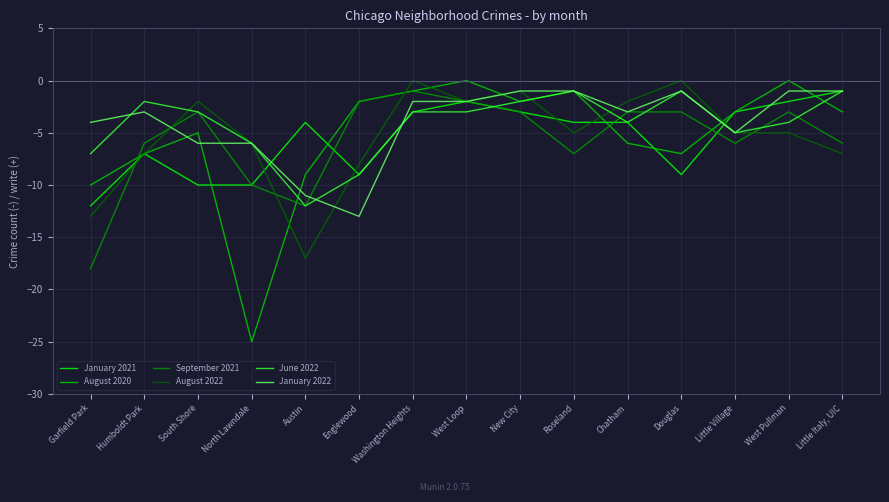

What is the total value across all series at South Shore?

-29